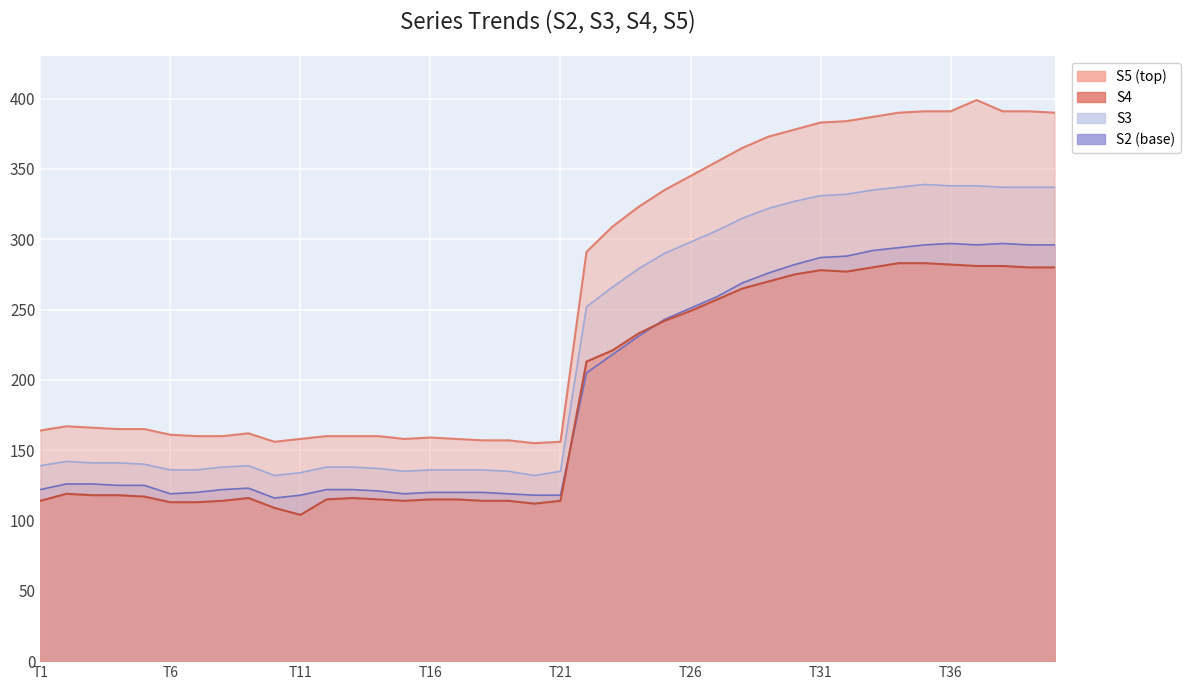

Reading left to right, list all the values displayed in this chart.

S2: 122	126	126	125	125	119	120	122	123	116	118	122	122	121	119	120	120	120	119	118	118	205	218	231	243	251	259	269	276	282	287	288	292	294	296	297	296	297	296	296
S3: 139	142	141	141	140	136	136	138	139	132	134	138	138	137	135	136	136	136	135	132	135	252	266	279	290	298	306	315	322	327	331	332	335	337	339	338	338	337	337	337
S4: 114	119	118	118	117	113	113	114	116	109	104	115	116	115	114	115	115	114	114	112	114	213	221	233	242	249	257	265	270	275	278	277	280	283	283	282	281	281	280	280
S5: 164	167	166	165	165	161	160	160	162	156	158	160	160	160	158	159	158	157	157	155	156	291	309	323	335	345	355	365	373	378	383	384	387	390	391	391	399	391	391	390